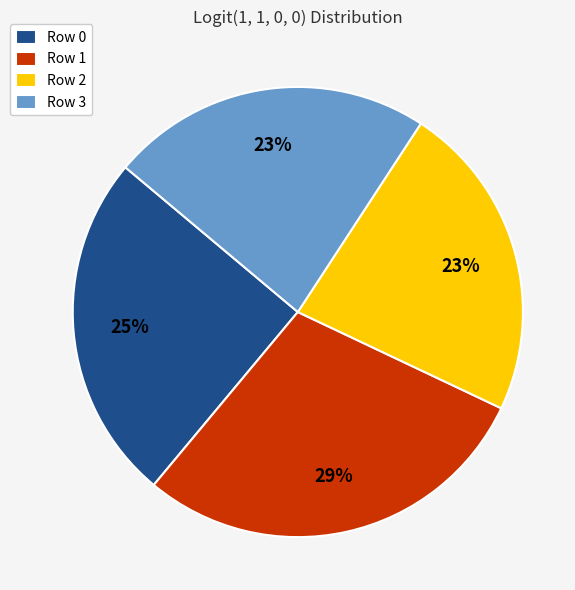

Does Row 1 account for over 50% of the chart?

No